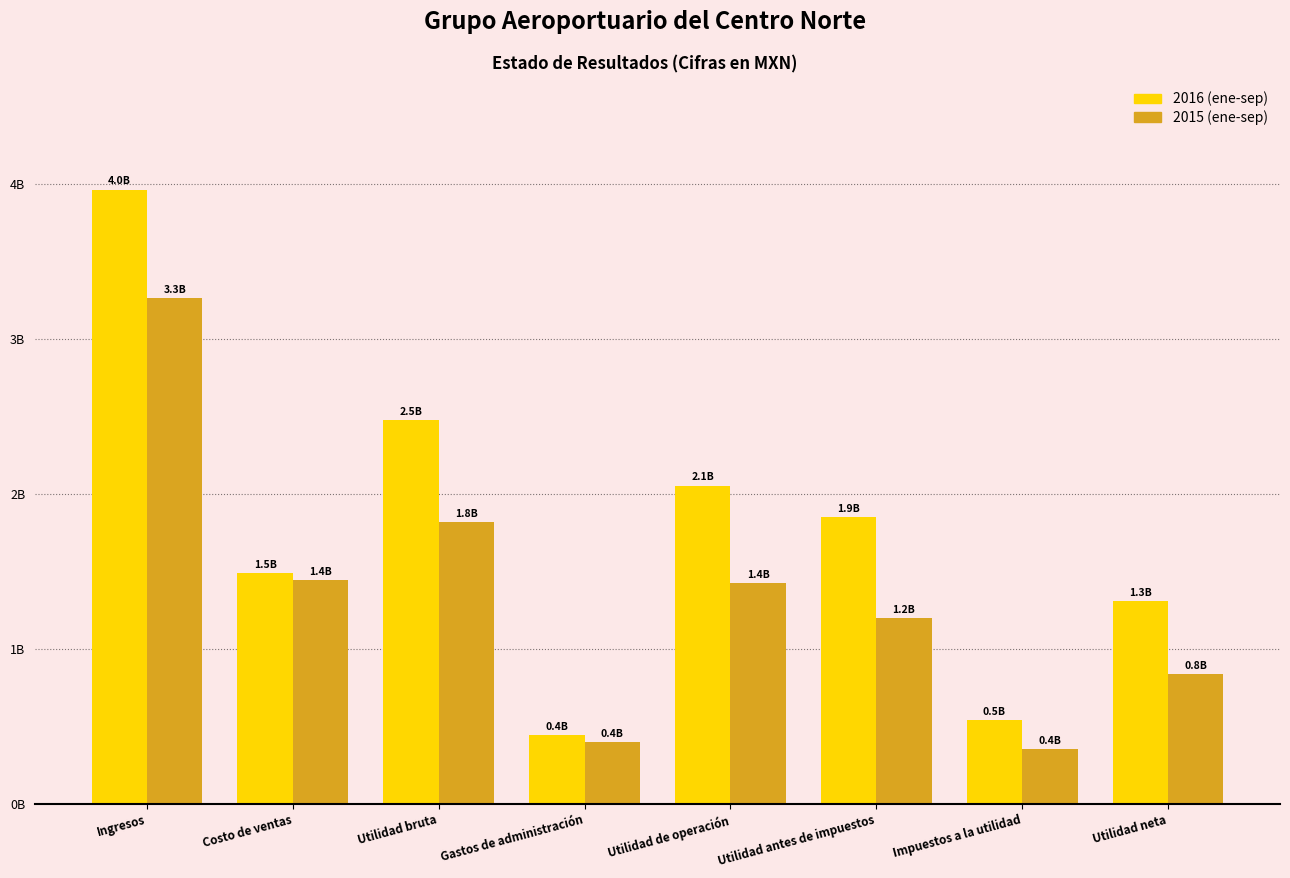

Does the chart contain stacked bars?

No